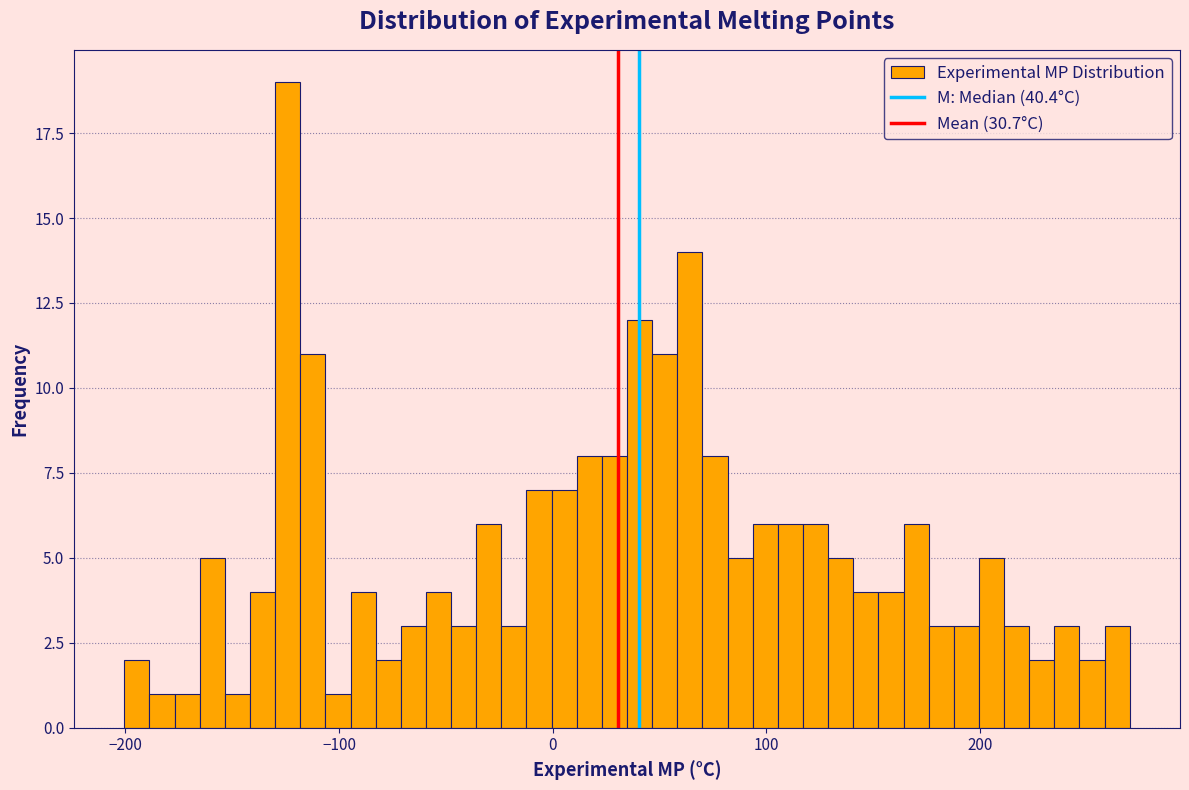

Around what value on the x-axis is the tallest bar? Give the approximate position of its centre, as read against the axis.

-120